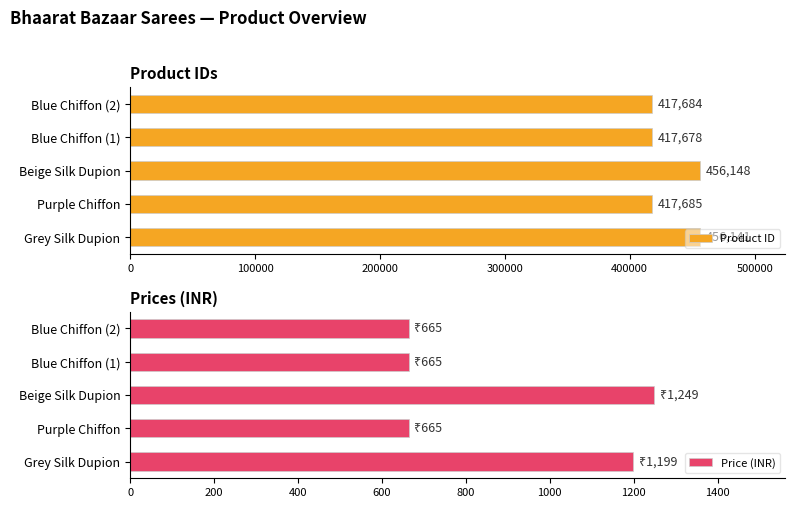

Read the Product ID value at Beige Silk Dupion.

456148